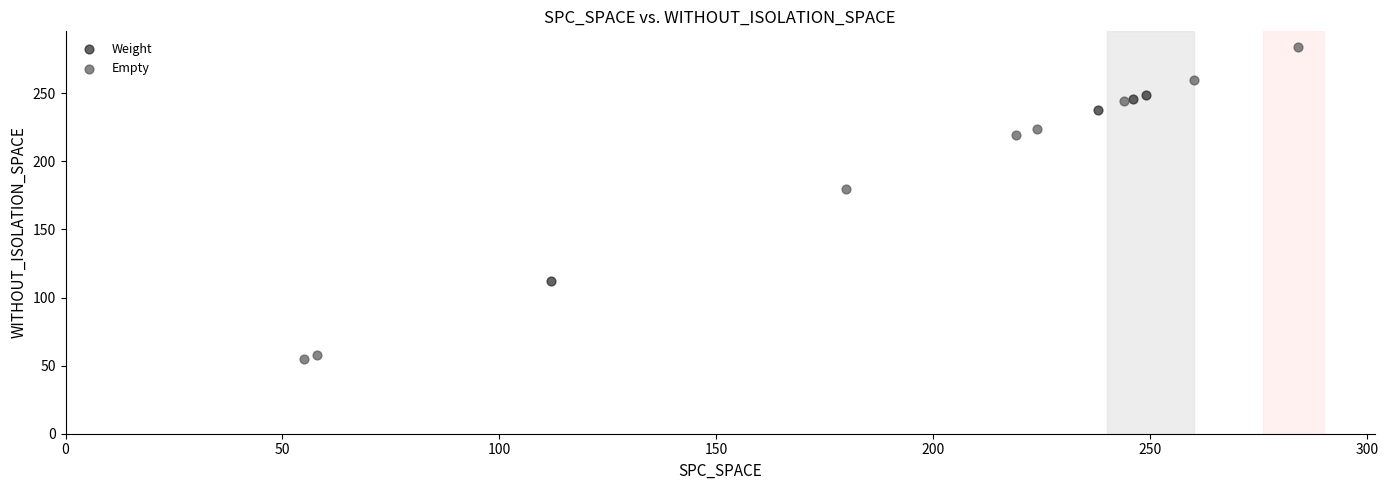

Which series reaches the minimum Y coordinate?

Empty